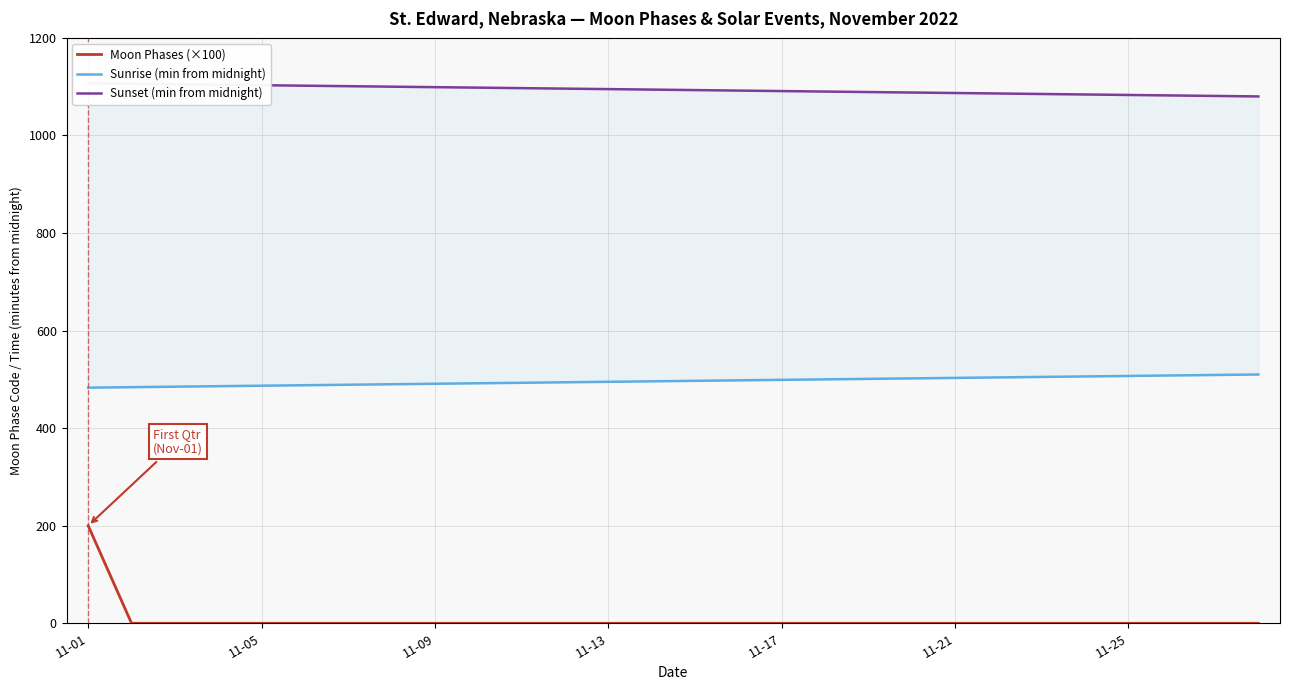

What is the average value of the Sunset (min from midnight) series?

1094